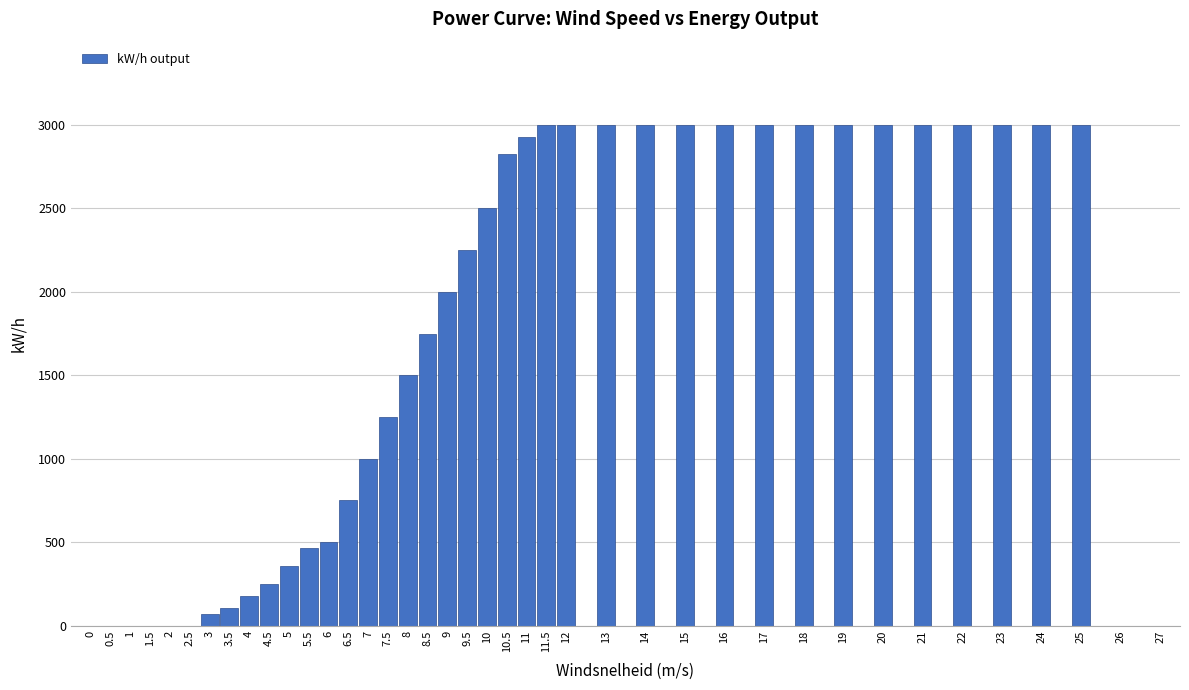

What is the maximum value shown in the chart?

3000.0